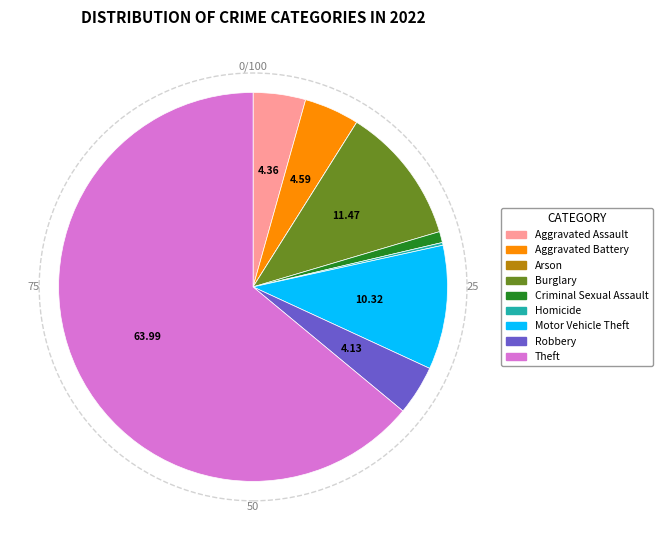

Combined, do Theft and Aggravated Assault account for over 50%?

Yes